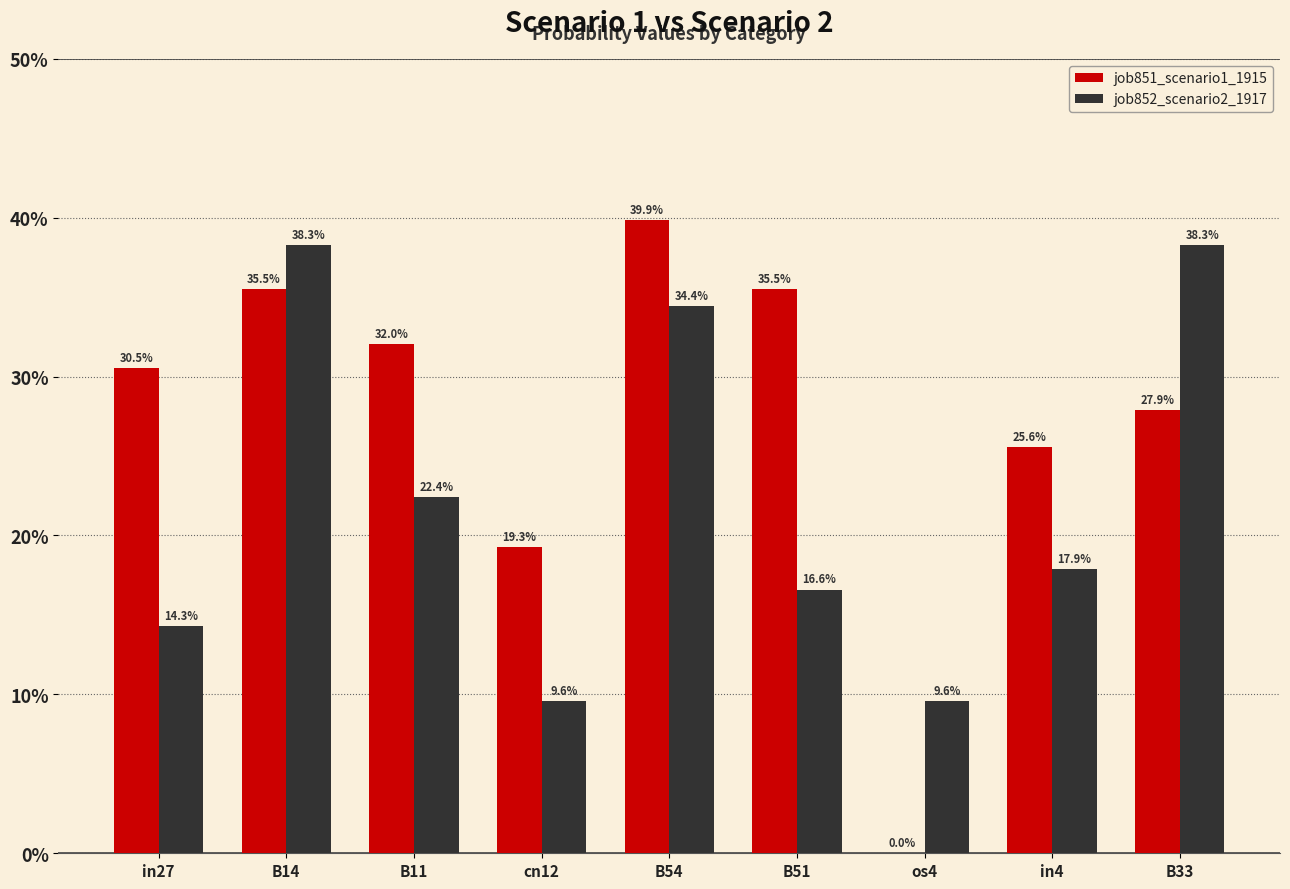

Are the bars grouped side by side (vs. stacked)?

Yes